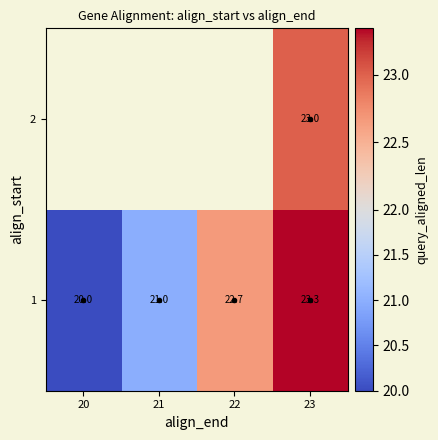

What is the difference between the second highest and minimum values in the 1 series?

2.7